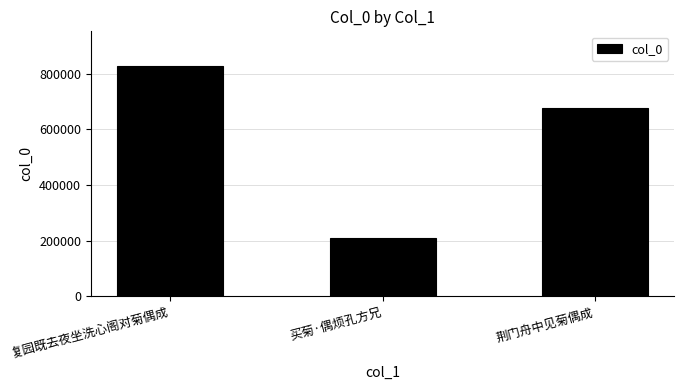

What is the change in value from 复园既去夜坐洗心阁对菊偶成 to 荆门舟中见菊偶成?

-150983